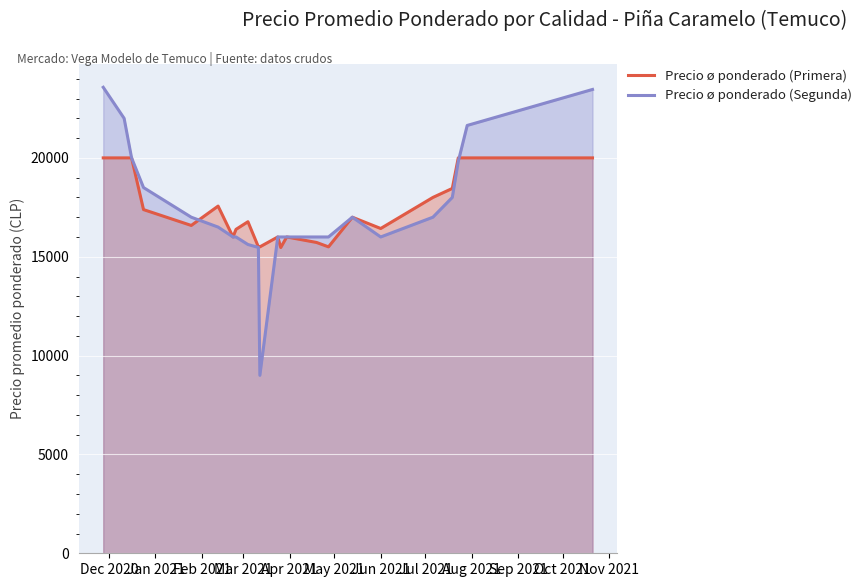

What is the maximum value shown in the chart?

23571.0